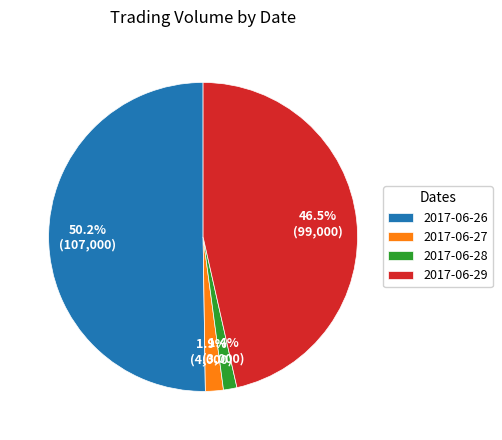

How many segments does this pie chart have?

4